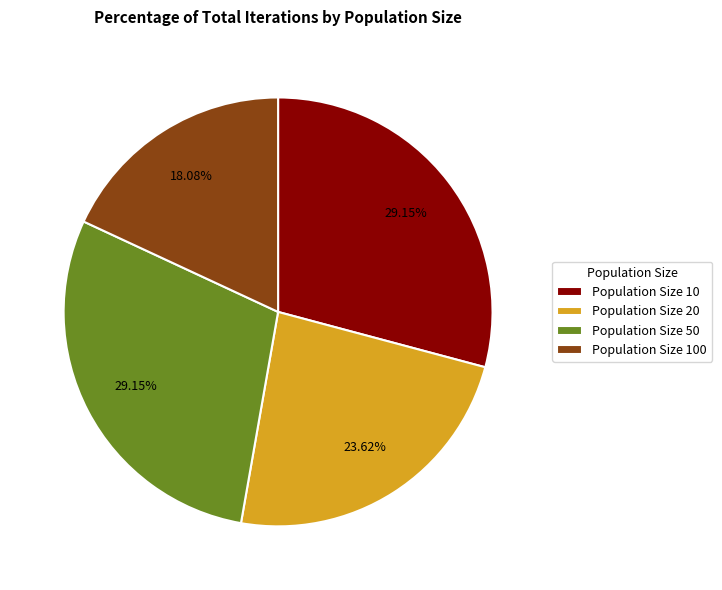

To the nearest percent, what is the average slice percentage?

25%